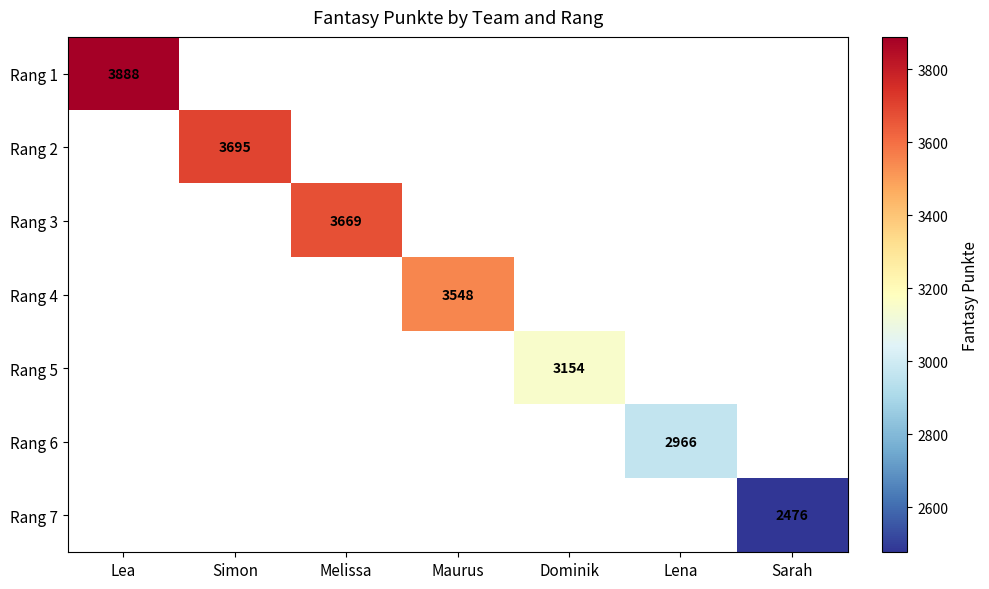

Is the value of Rang 2 at Simon greater than the value of Rang 1 at Lea?

No